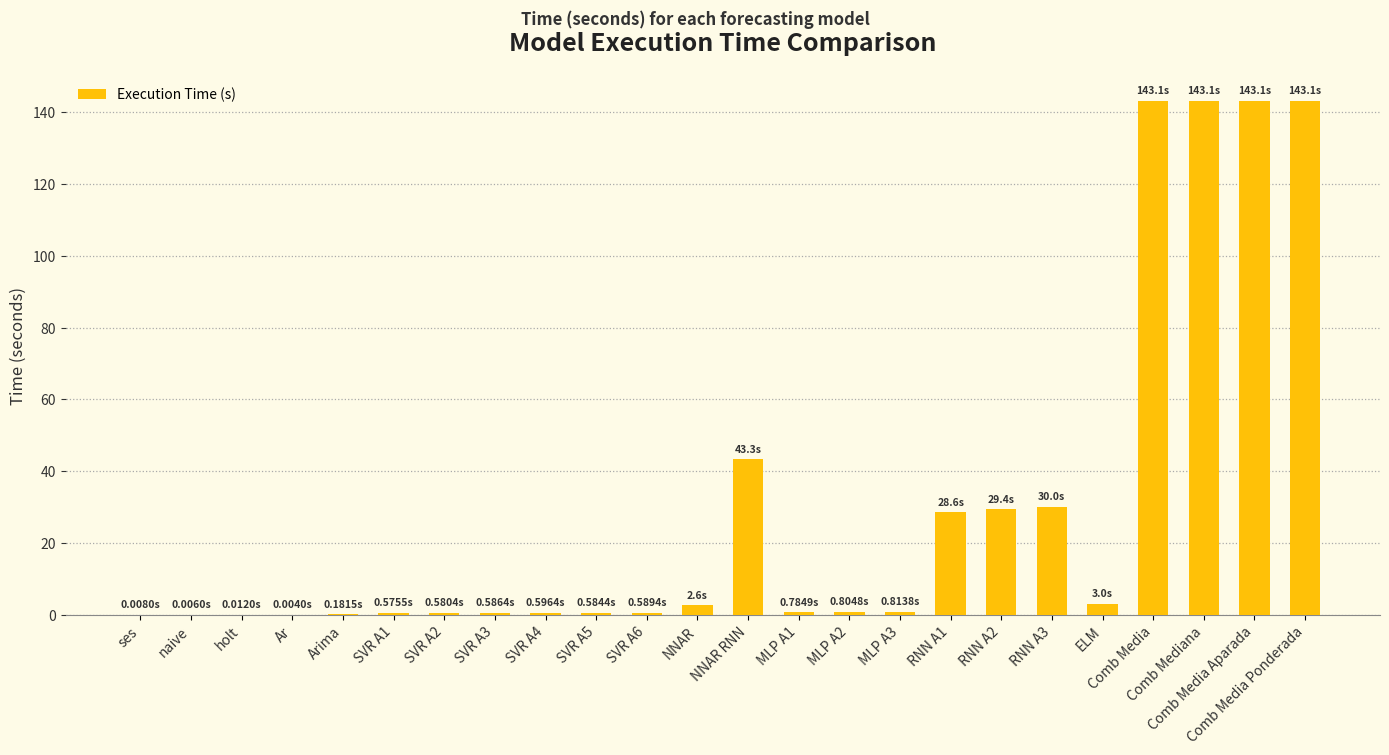

Which has a higher value, SVR A1 or NNAR RNN?

NNAR RNN